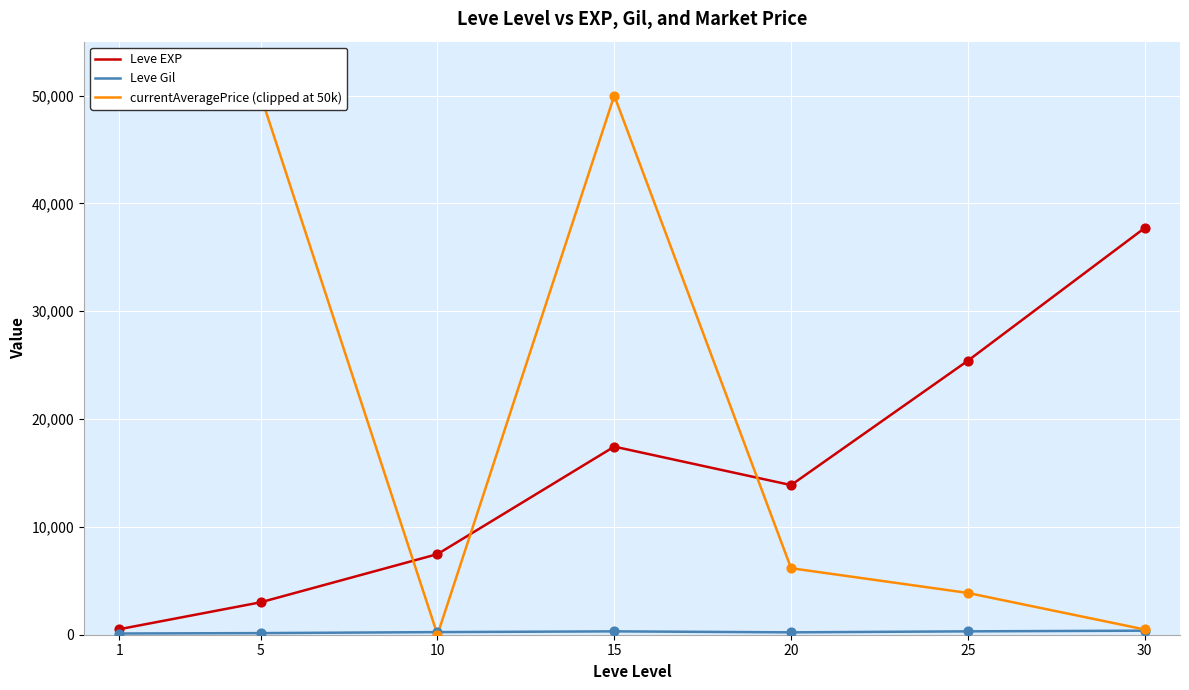

What is the total value across all series at 5?

53157.7